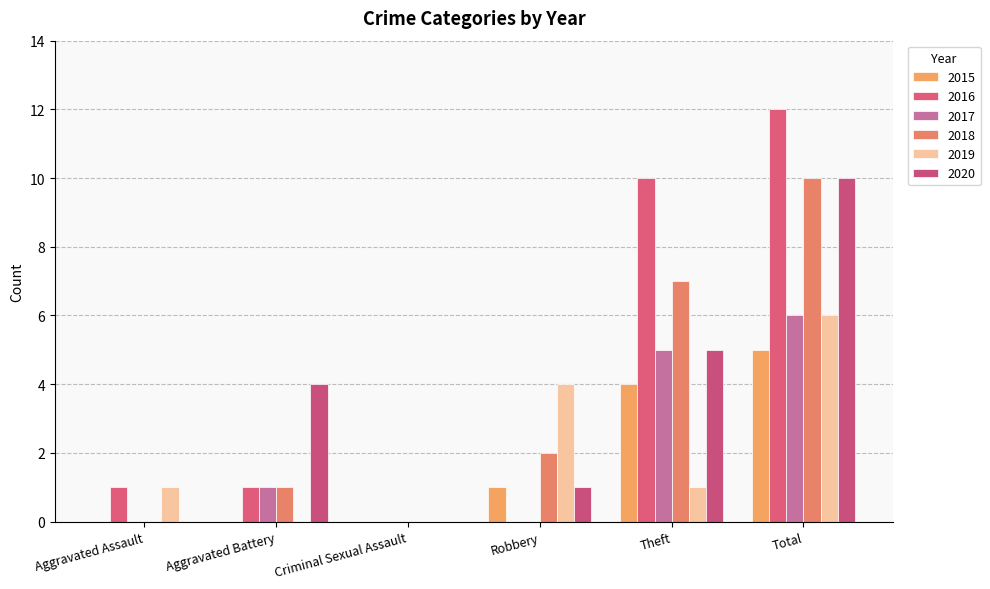

Reading left to right, what are all the values shown in this chart?

2015: 0	0	0	1	4	5
2016: 1	1	0	0	10	12
2017: 0	1	0	0	5	6
2018: 0	1	0	2	7	10
2019: 1	0	0	4	1	6
2020: 0	4	0	1	5	10